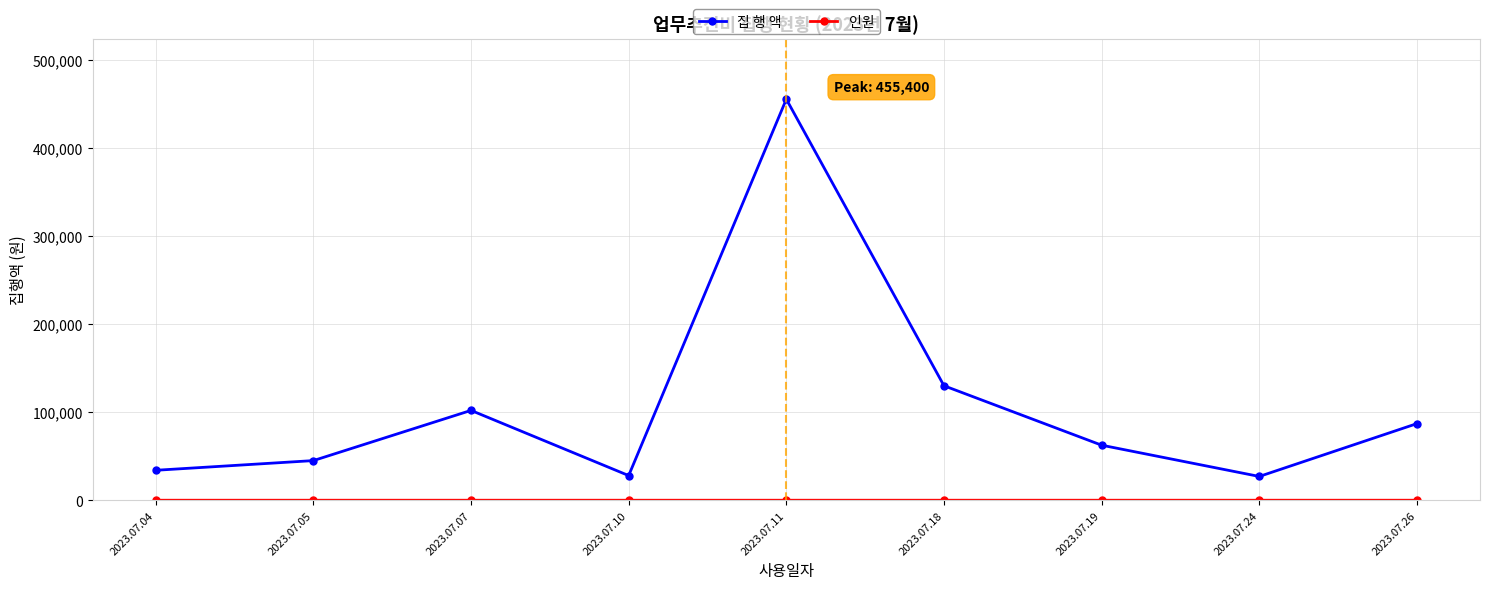

The value of 집 행 액 at 2023.07.05 is 45000. True or false?

True